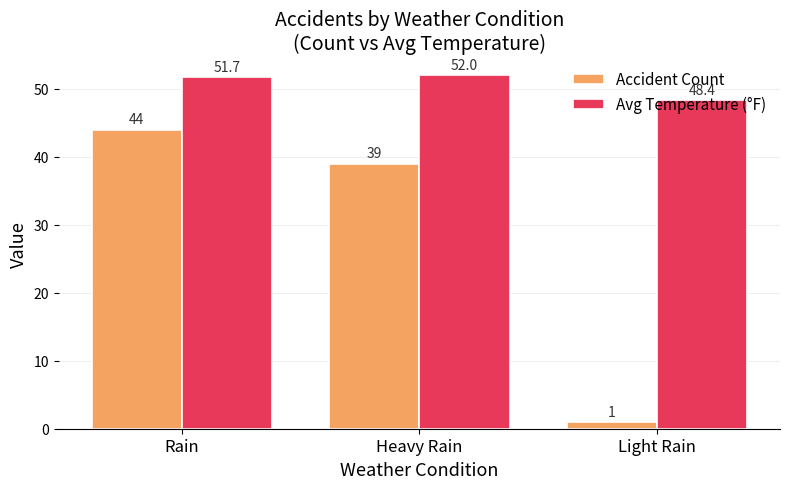

What is the label of the 1st bar from the left?

Rain